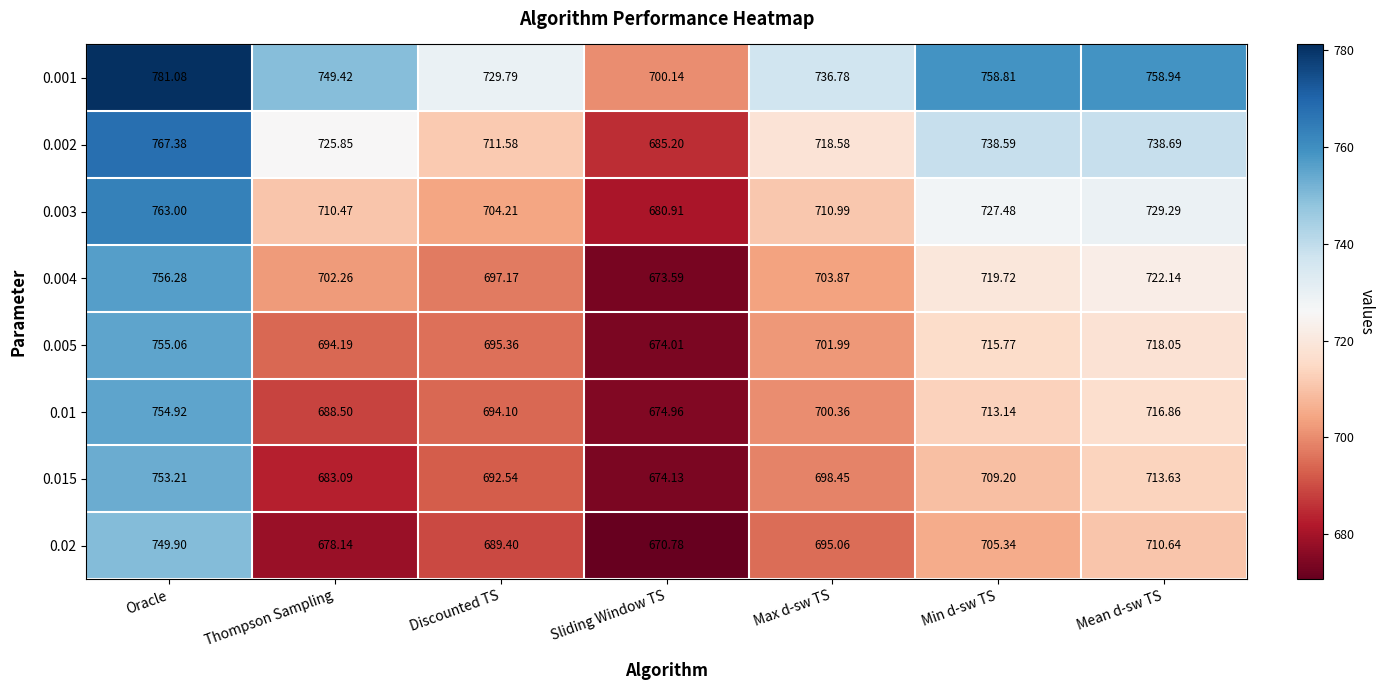

Where is 0.01 nearest to the value 714?

Min d-sw TS